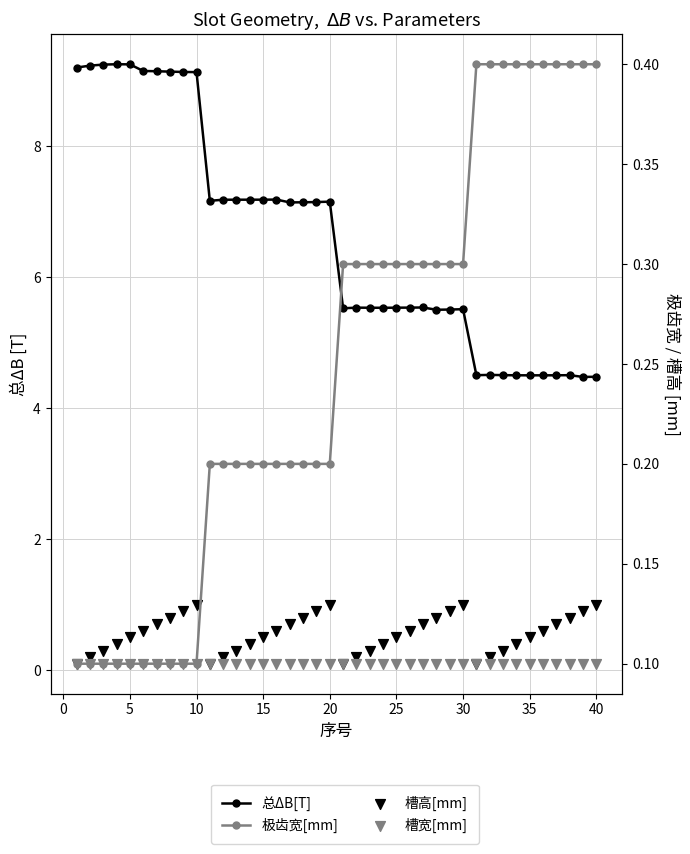

Which series contains the lowest Y value?

槽高[mm]